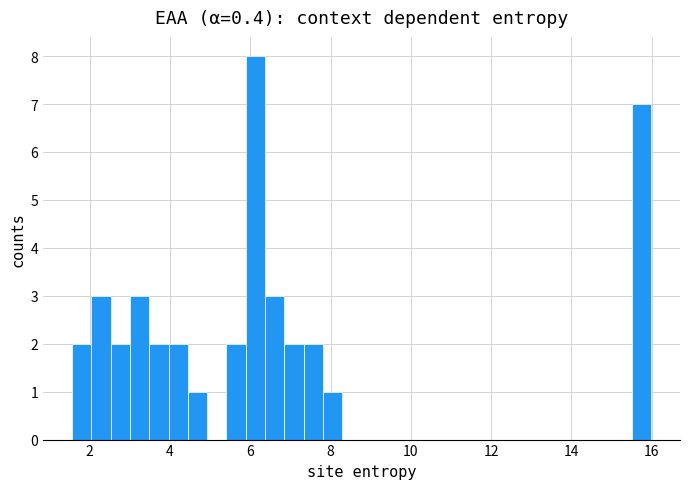

Read against the x-axis, roughly where is the centre of the tallest bar?

6.2